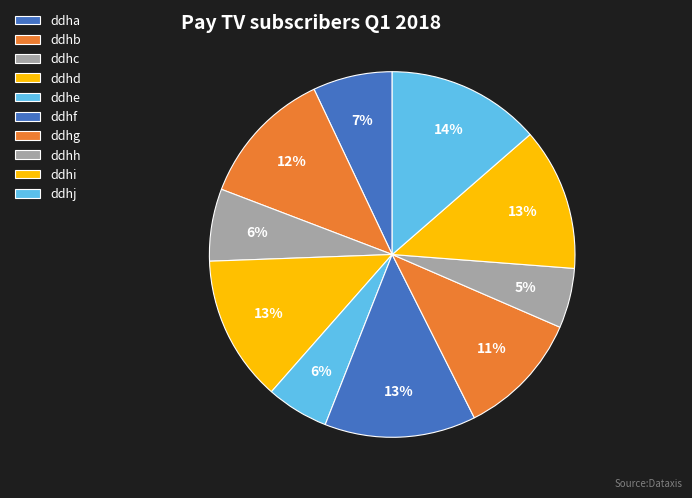

Rank the categories by value from lowest to highest.

ddhh, ddhe, ddhc, ddha, ddhg, ddhb, ddhi, ddhd, ddhf, ddhj